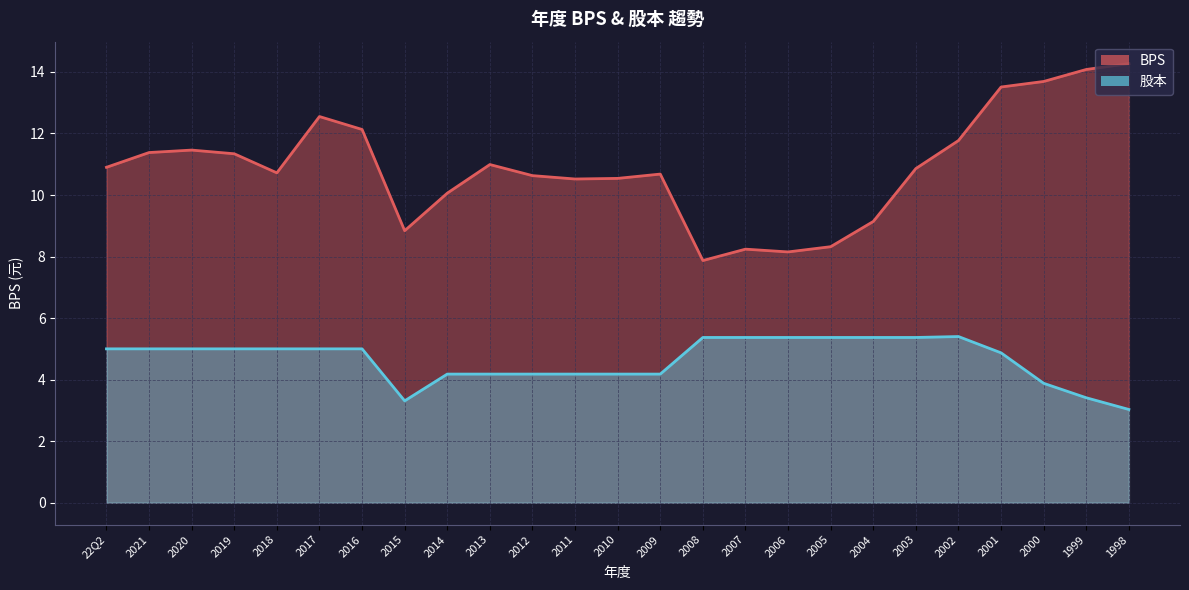

Is it true that 股本 equals 6.9 at 2018?

False